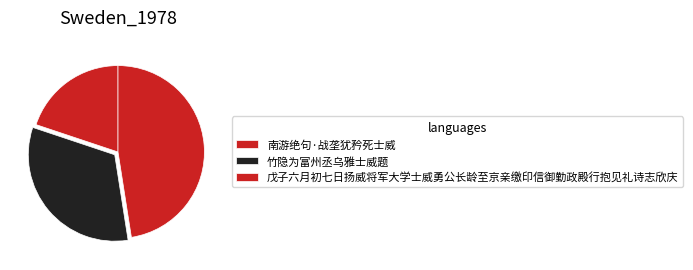

Do 竹隐为富州丞乌雅士威题 and 戊子六月初七日扬威将军大学士威勇公长龄至京亲缴印信御勤政殿行抱见礼诗志欣庆 together represent more than half of the pie?

Yes